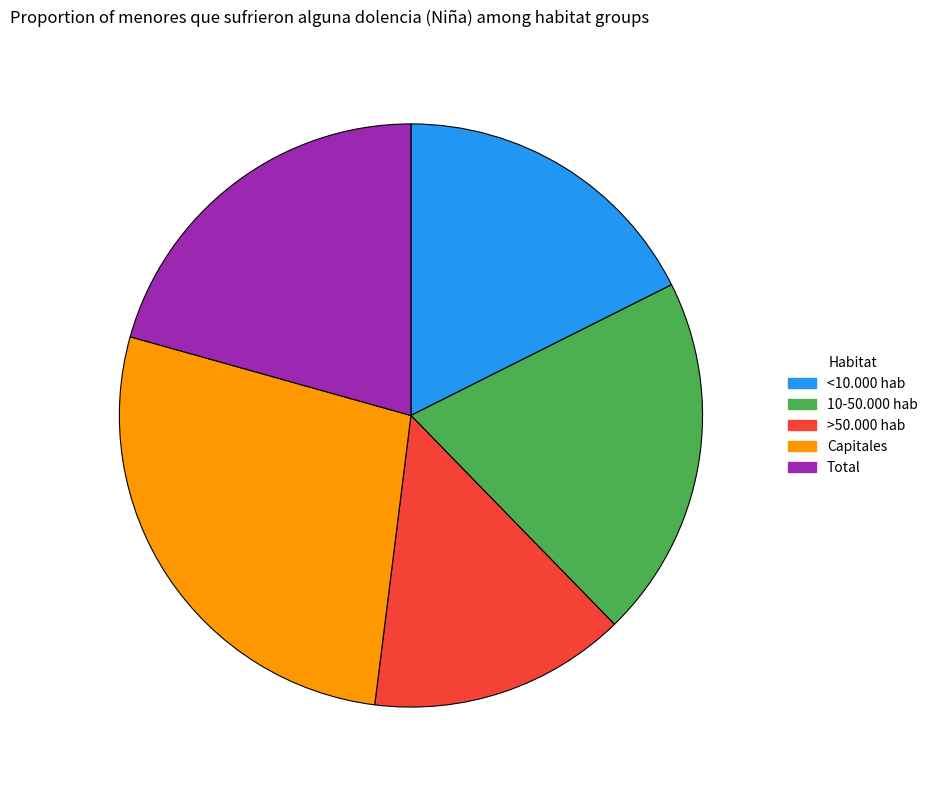

Which slice is the largest?

Capitales